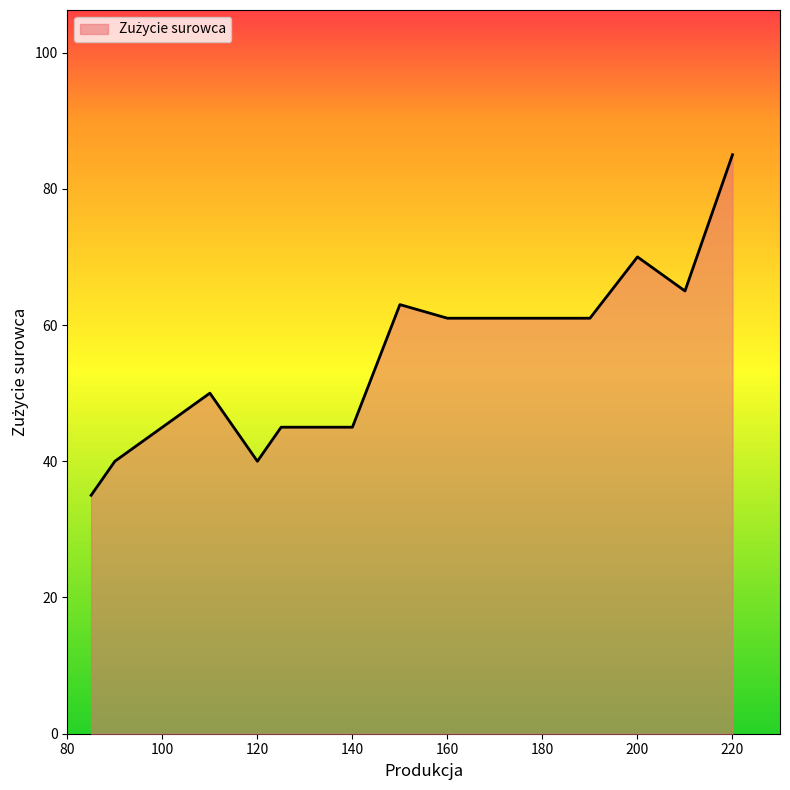

What is the maximum value shown in the chart?

85